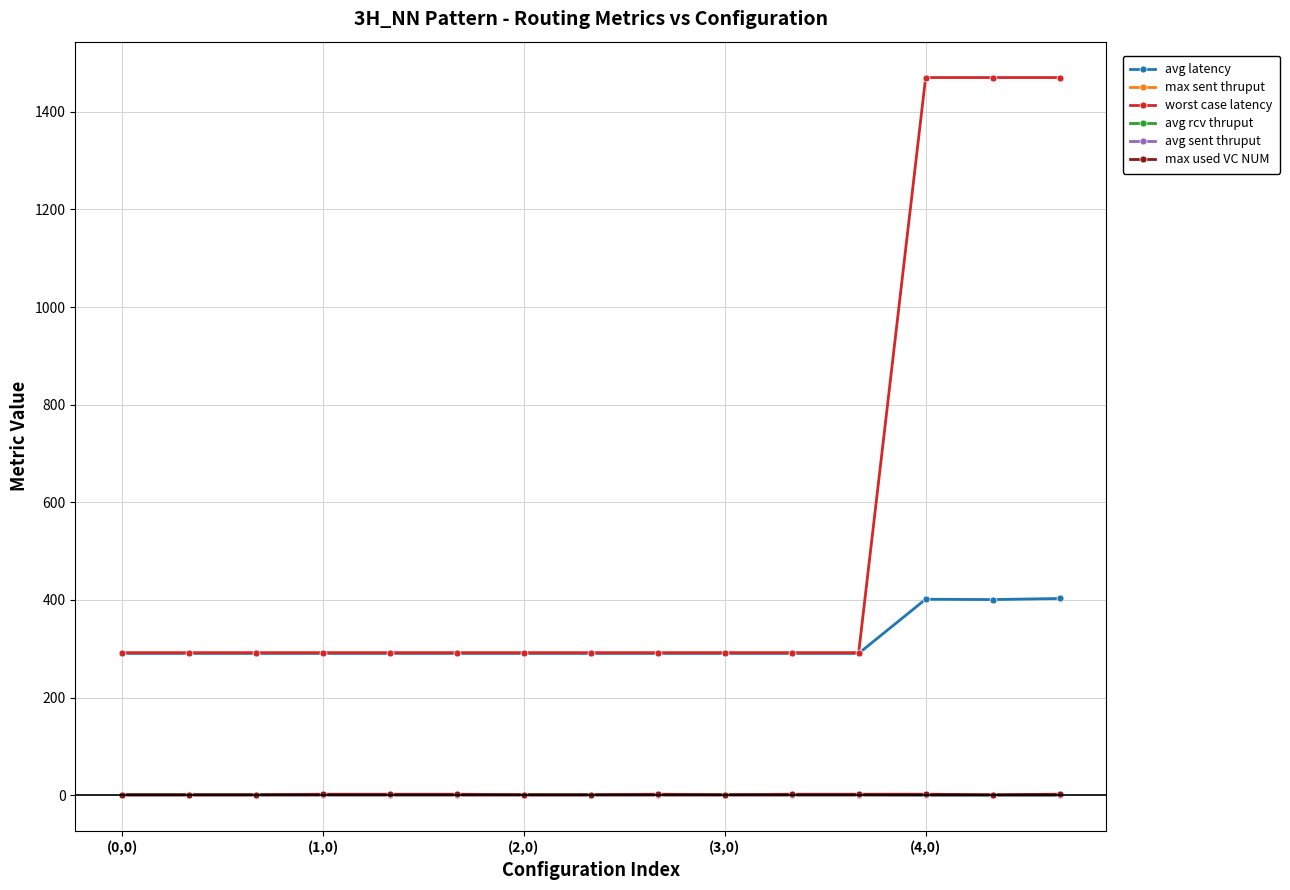

Which series has the largest total across all categories?

worst case latency